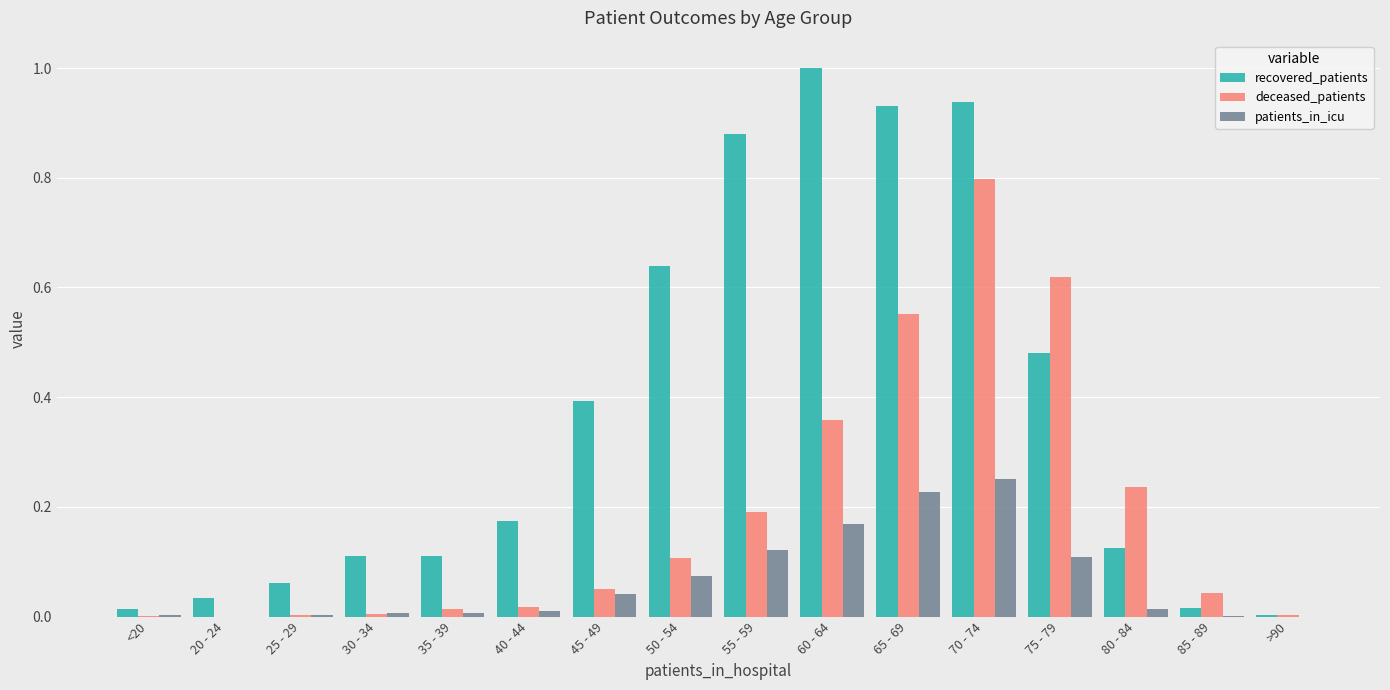

Which series has the largest total across all categories?

recovered_patients